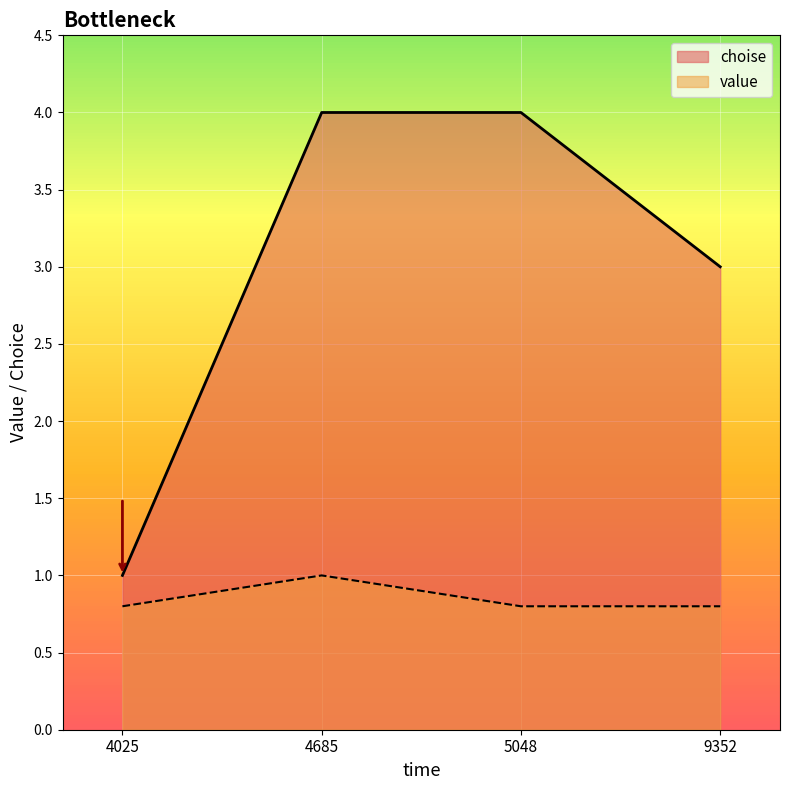

What is the difference between the maximum and minimum values in the value series?

0.2